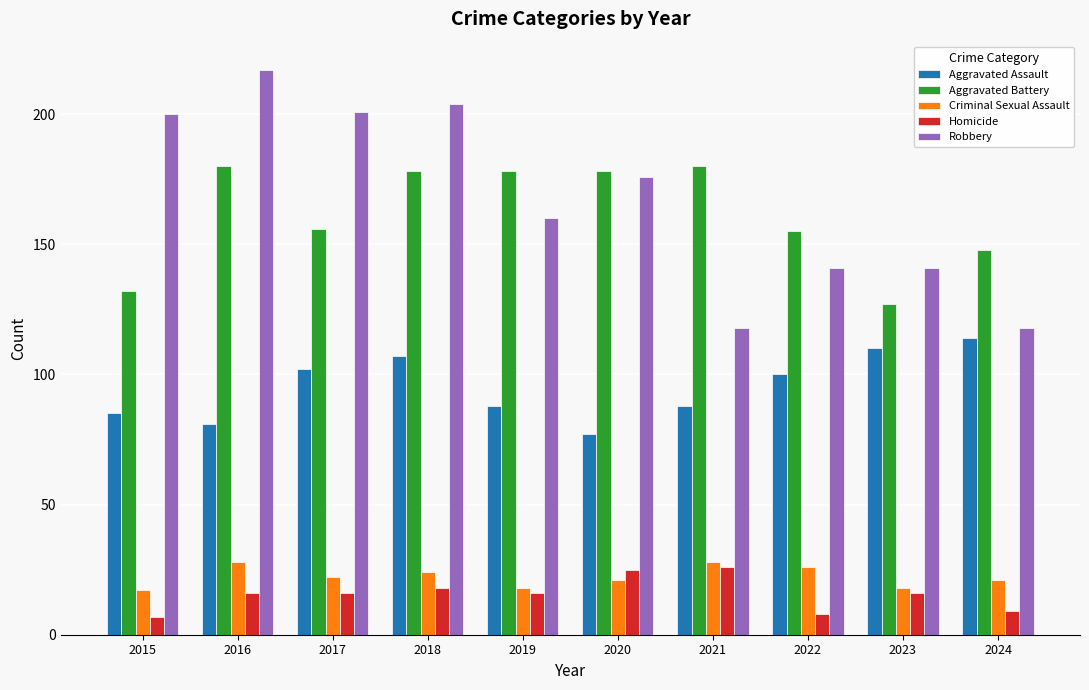

What is the total value across all series at 2024?

410